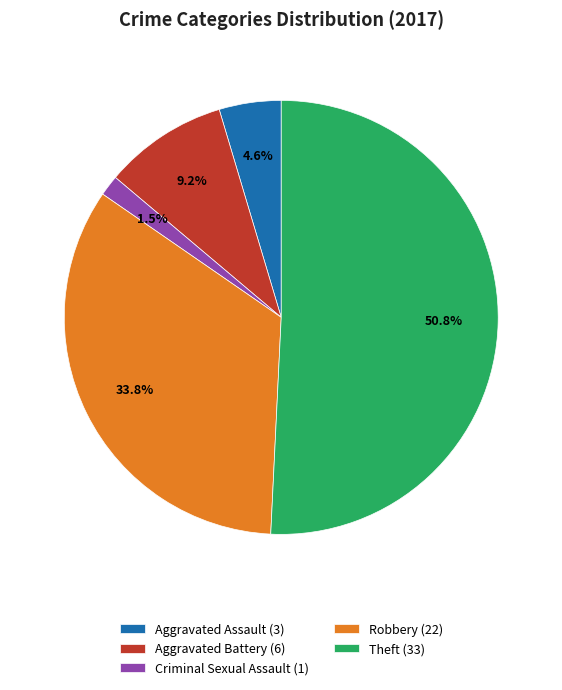

To the nearest percent, what portion does Aggravated Assault represent?

5%